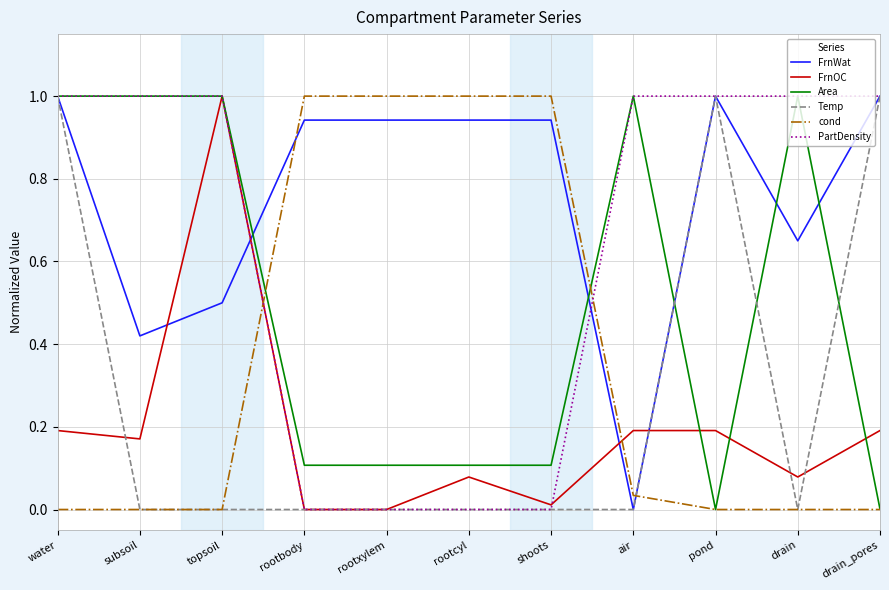

What is the greatest value displayed?

1.0